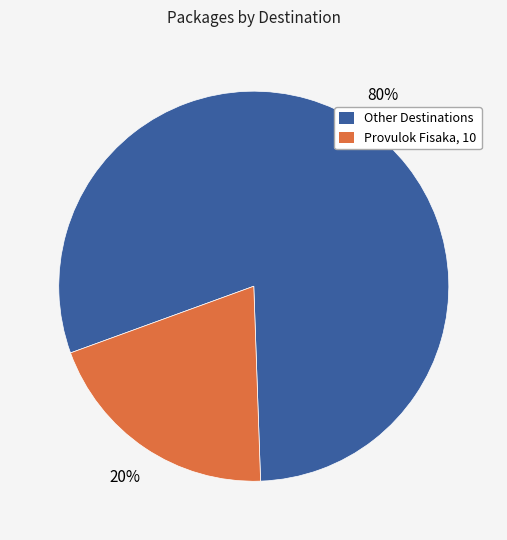

Is there any slice that represents more than half of the pie?

Yes